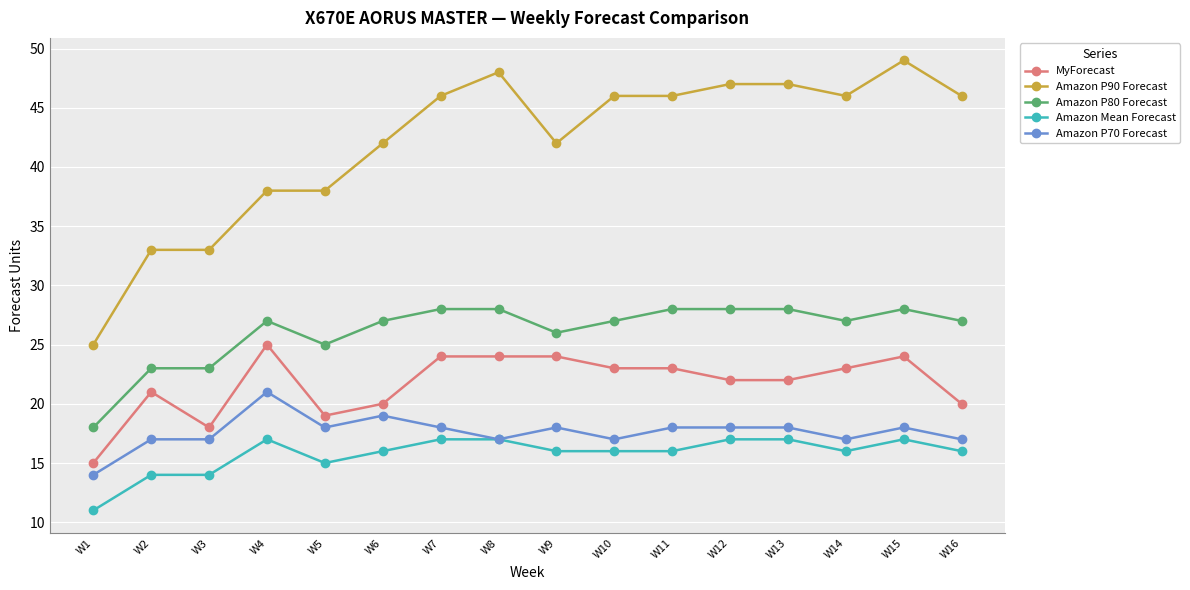

What is the value of the MyForecast point at the 13th from the left?

22